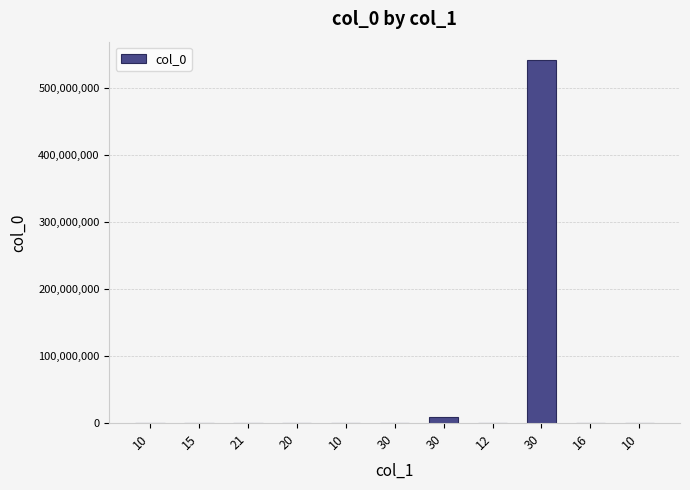

What is the sum of all values?

551249718